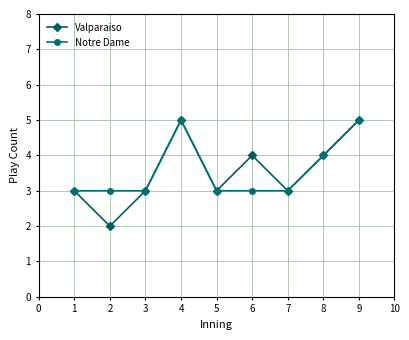

Which series changed the most between 2 and 4?

Valparaiso